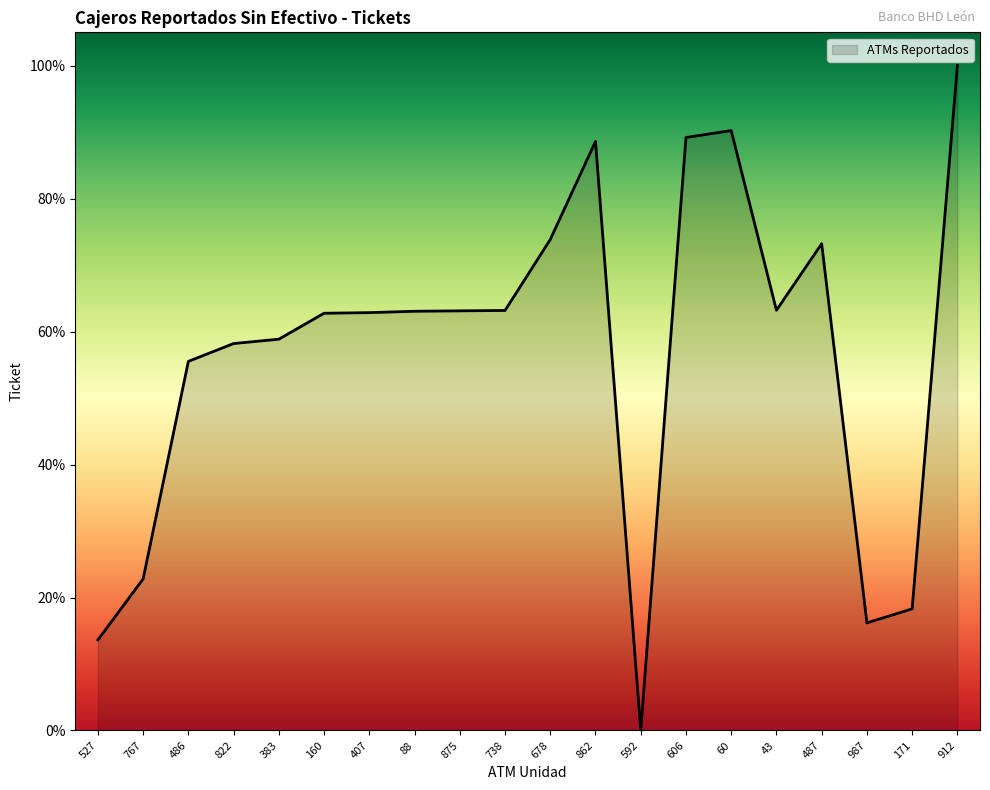

What is the difference between the maximum and second lowest values?

86.4